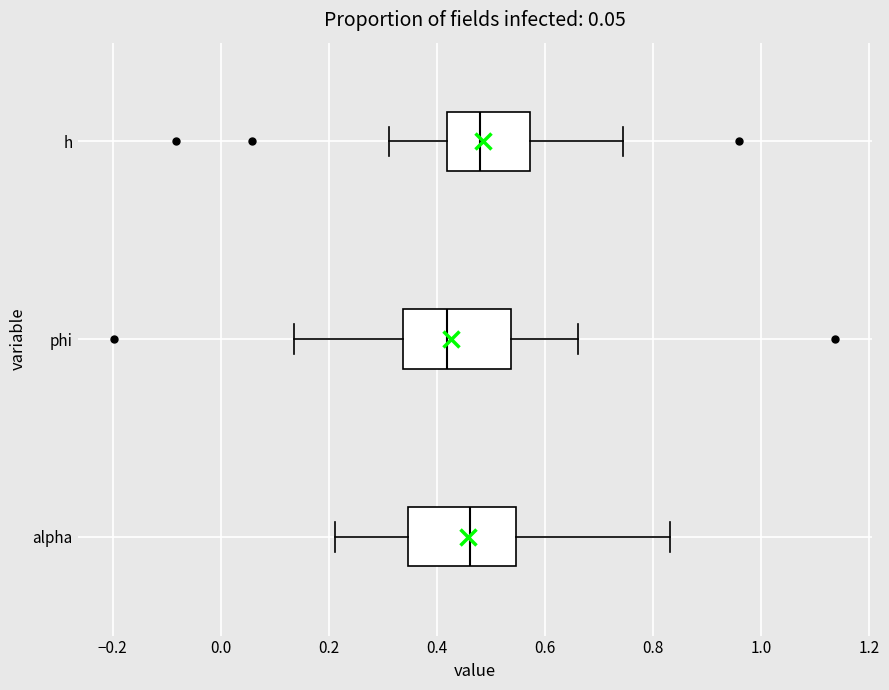

Reading bottom to top, transcribe this box plot: for each box, give where its median line is, the range the box spans, and where its two whiskers end, as read against the x-axis. The values are not printed on the chart, so give them approximately, as read against the axis.

alpha: median 0.46, box 0.34 to 0.54, whiskers 0.22 to 0.84
phi: median 0.42, box 0.34 to 0.54, whiskers 0.14 to 0.66
h: median 0.48, box 0.42 to 0.58, whiskers 0.32 to 0.74